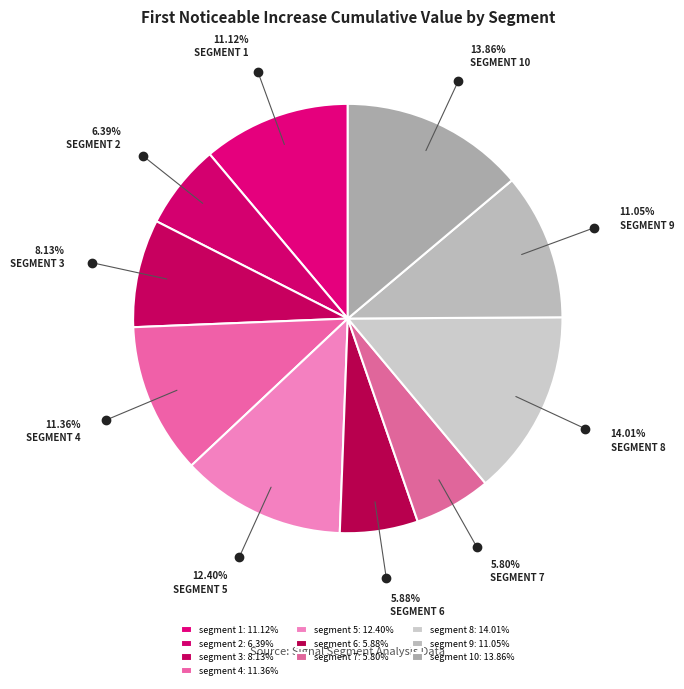

How many segments does this pie chart have?

10